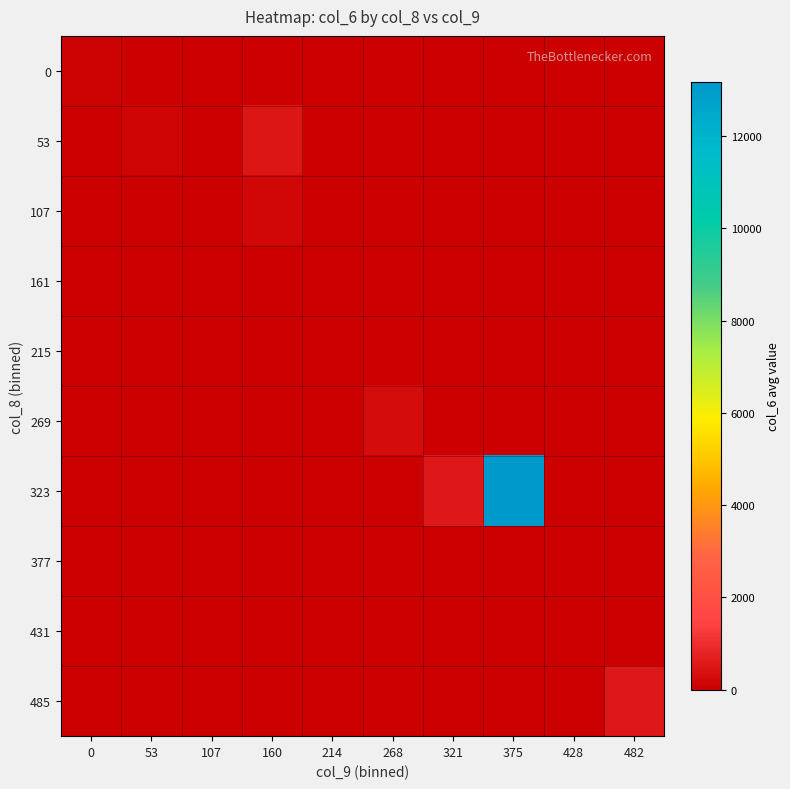

Which series has the largest range (max minus min)?

323